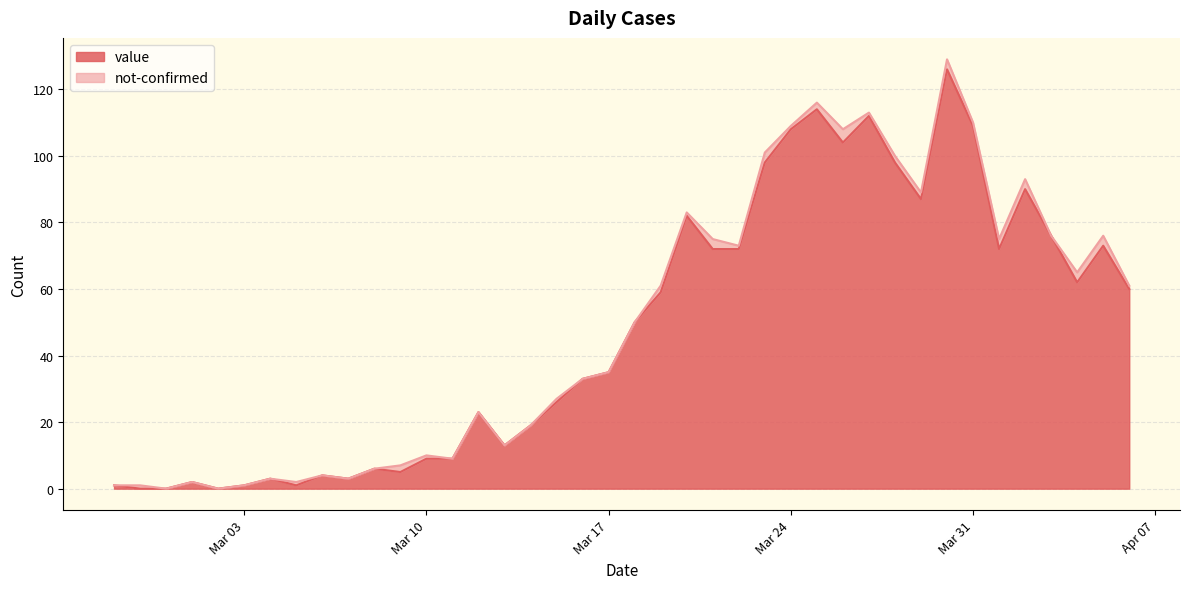

Count the number of categories in the chart.

40